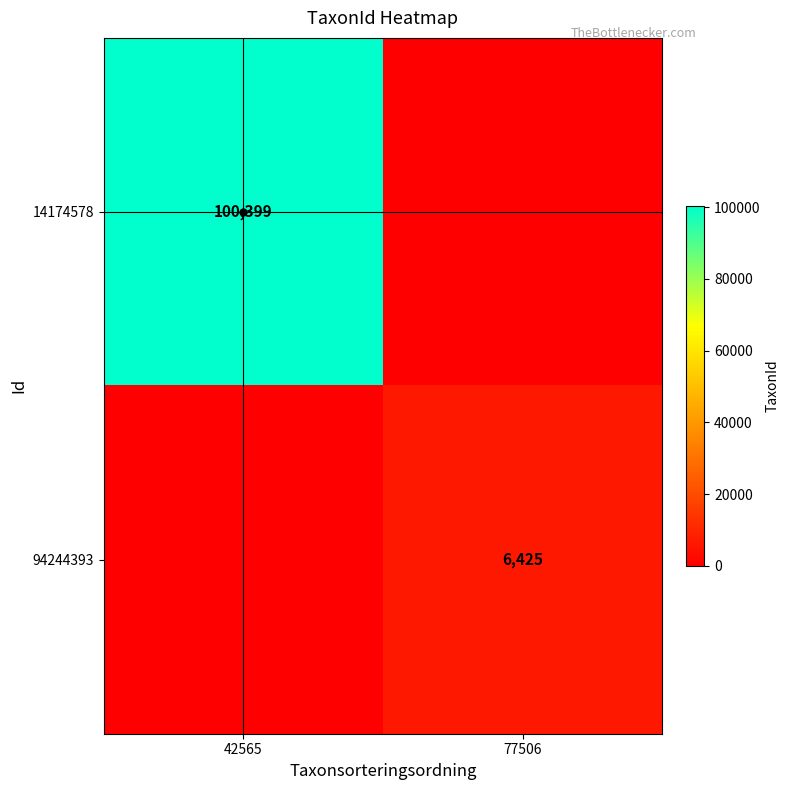

Is it true that 94244393 equals 2779 at 77506?

False